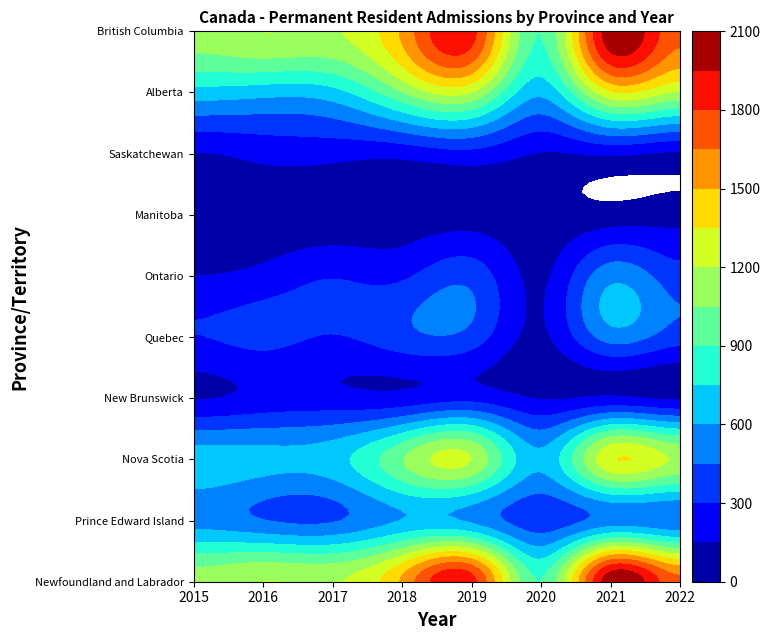

Rank the series by their maximum value, from lowest to highest.

Manitoba, New Brunswick, Saskatchewan, Quebec, Ontario, Prince Edward Island, Nova Scotia, Alberta, Newfoundland and Labrador, British Columbia